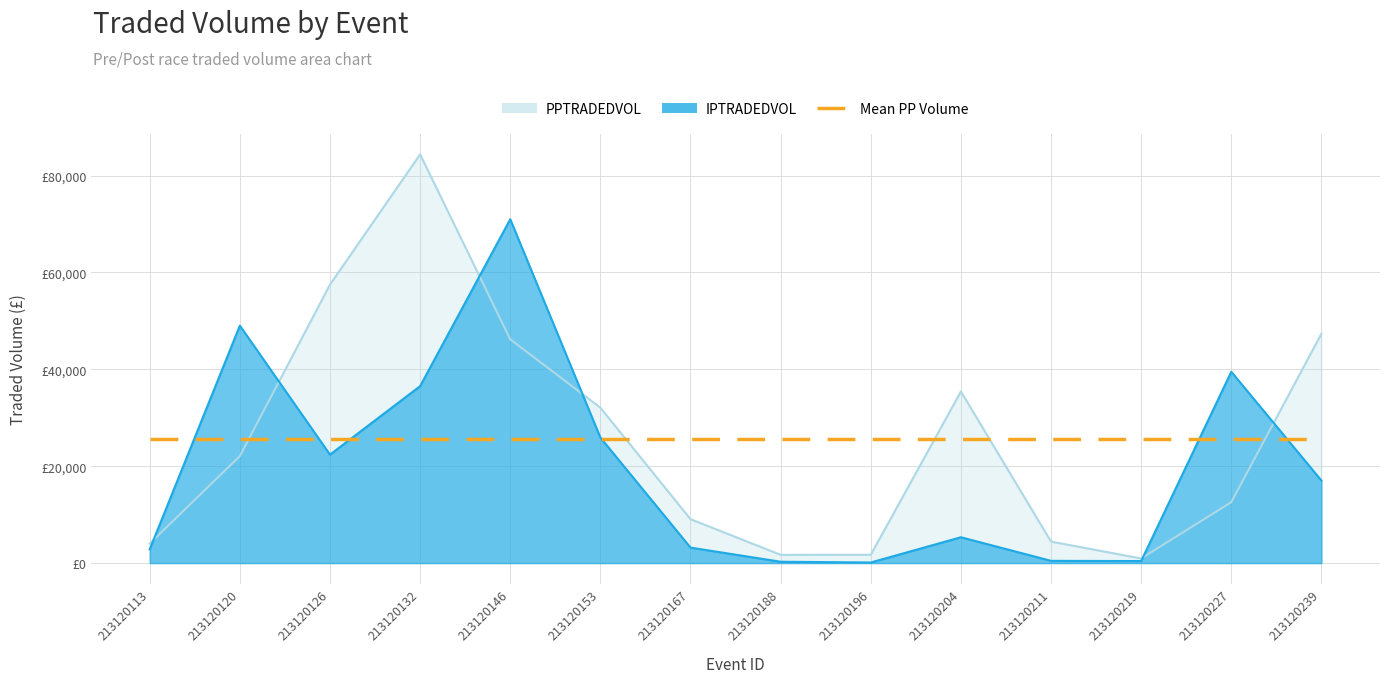

At which category is the sum across all series the highest?

213120132